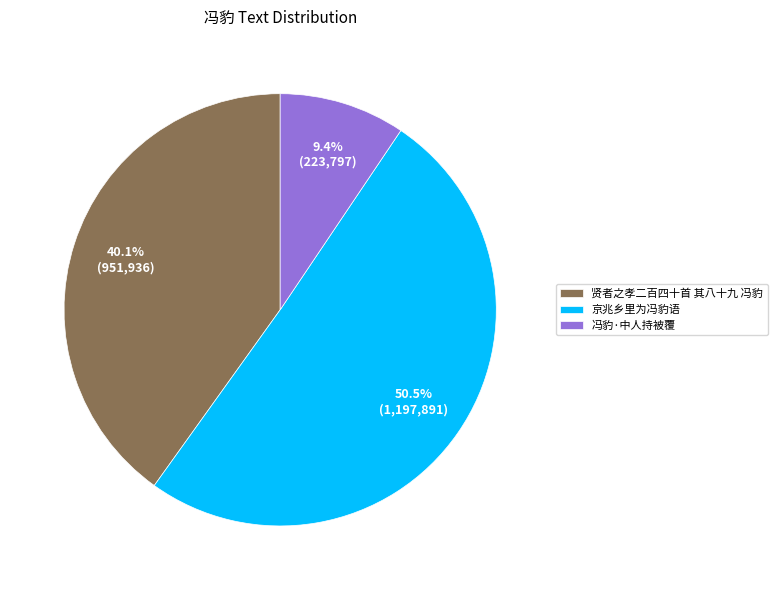

Which slice is the smallest?

冯豹·中人持被覆